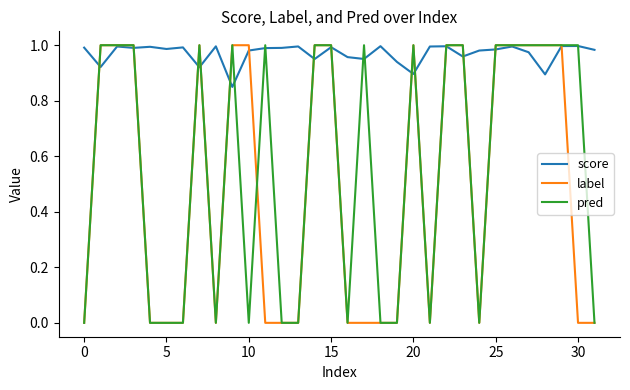

True or false: label and pred intersect in this chart.

True